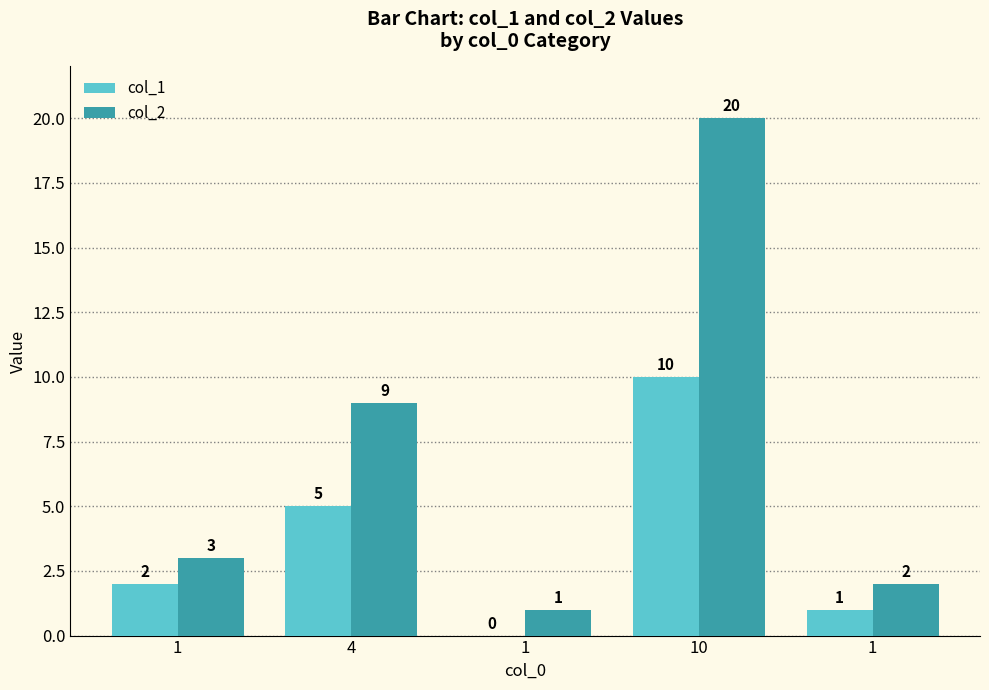

What are all the series names shown in the legend?

col_1, col_2